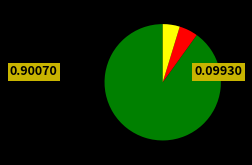

Is there any slice that represents more than half of the pie?

Yes